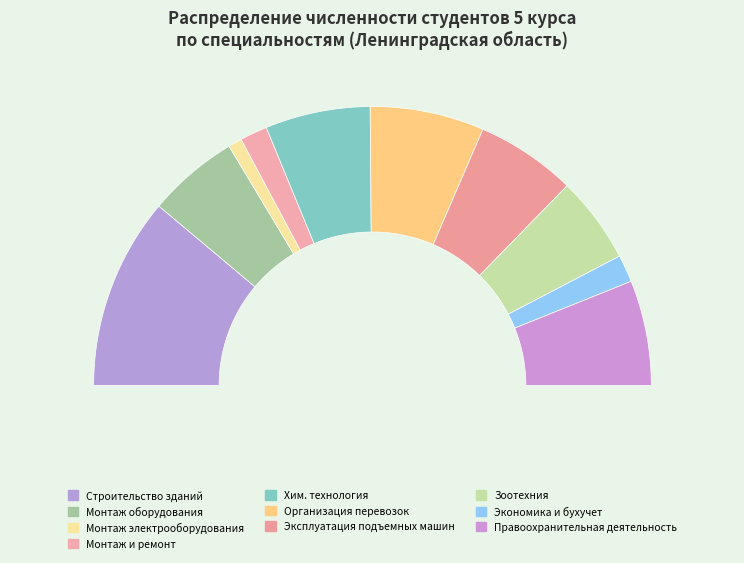

The Монтаж, наладка и эксплуатация электрооборудования slice represents 8% of the pie. True or false?

False